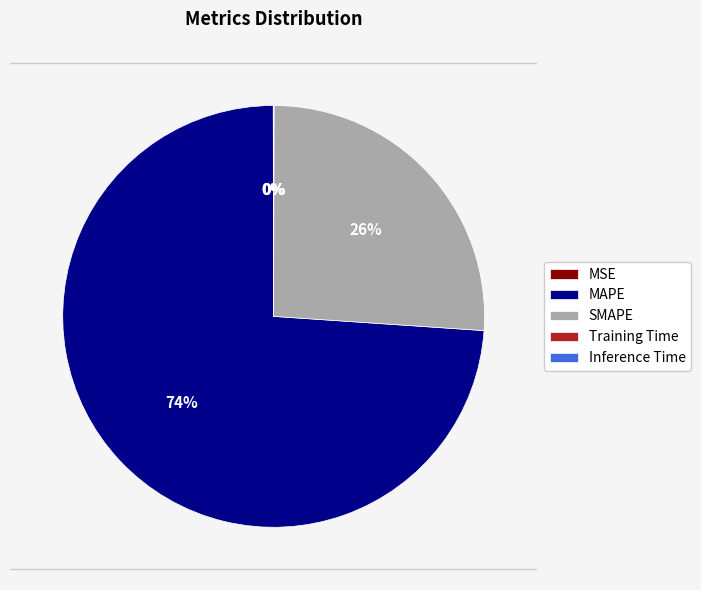

Which slice is the largest?

MAPE